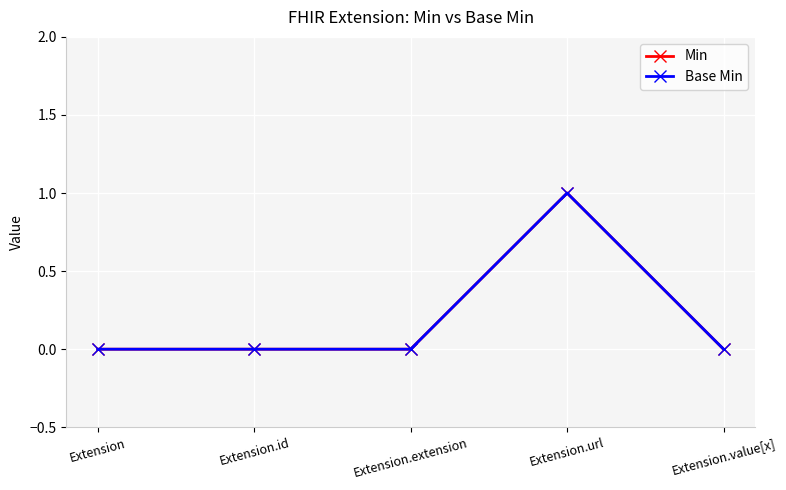

True or false: Min has more than 0 interior local peaks.

True